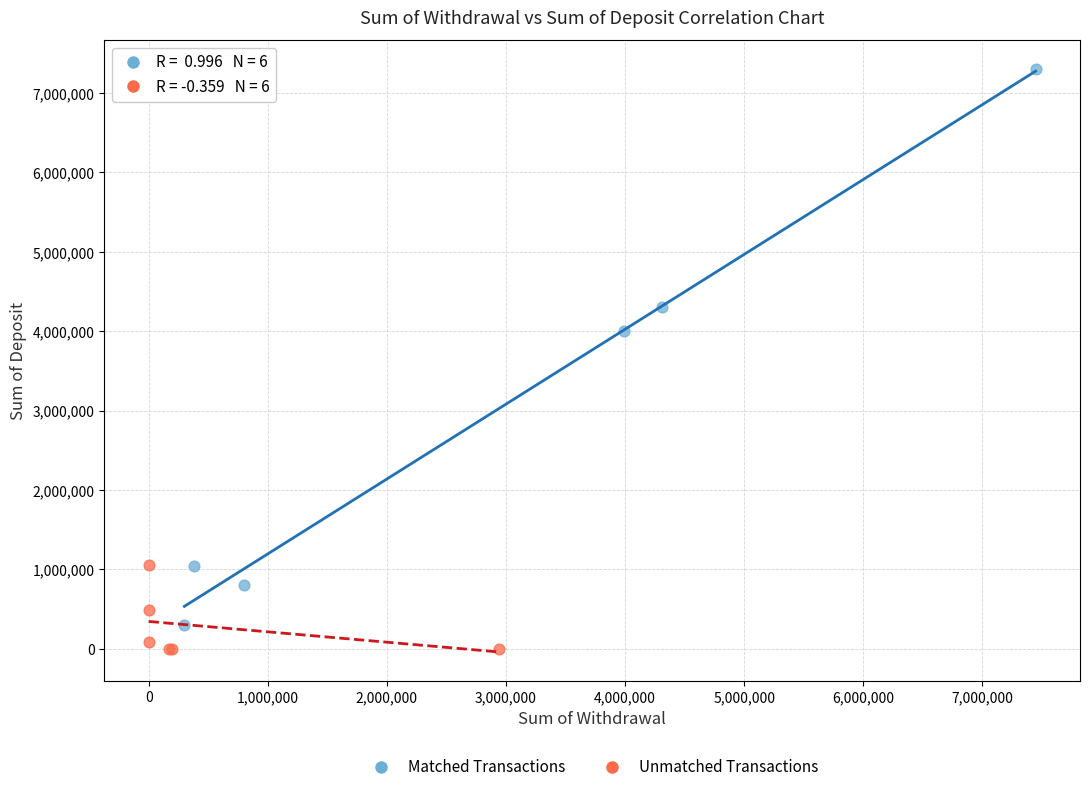

Which series has the largest Y range (max minus min)?

Matched Transactions